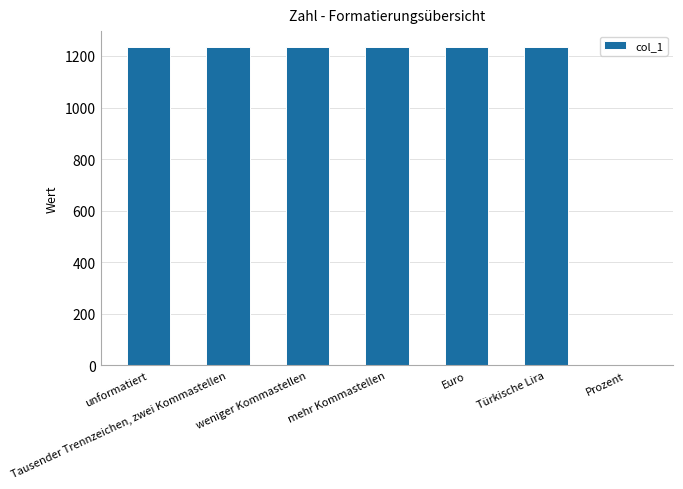

What is the approximate value at Tausender Trennzeichen, zwei Kommastellen?

1234.6